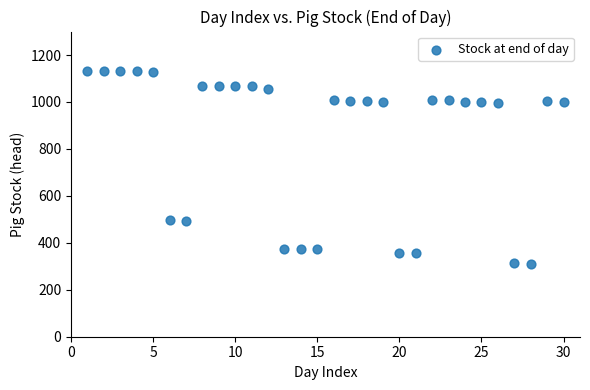

What is the range of Y values (max minus min)?

821